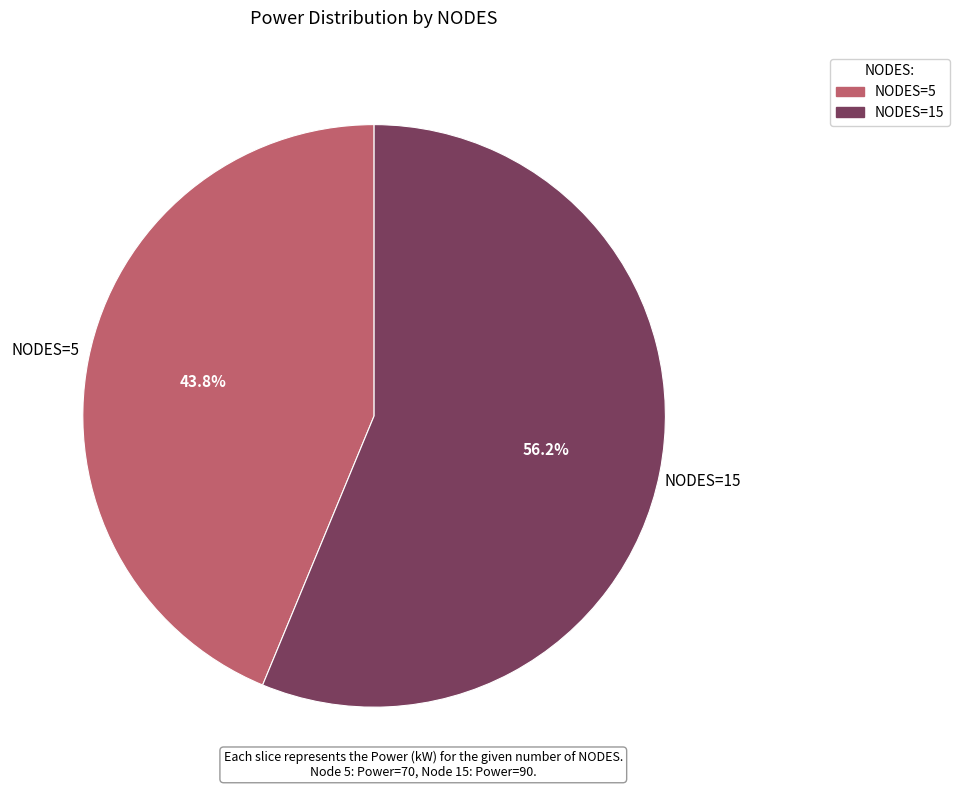

What is the smallest slice in the pie chart?

NODES=5